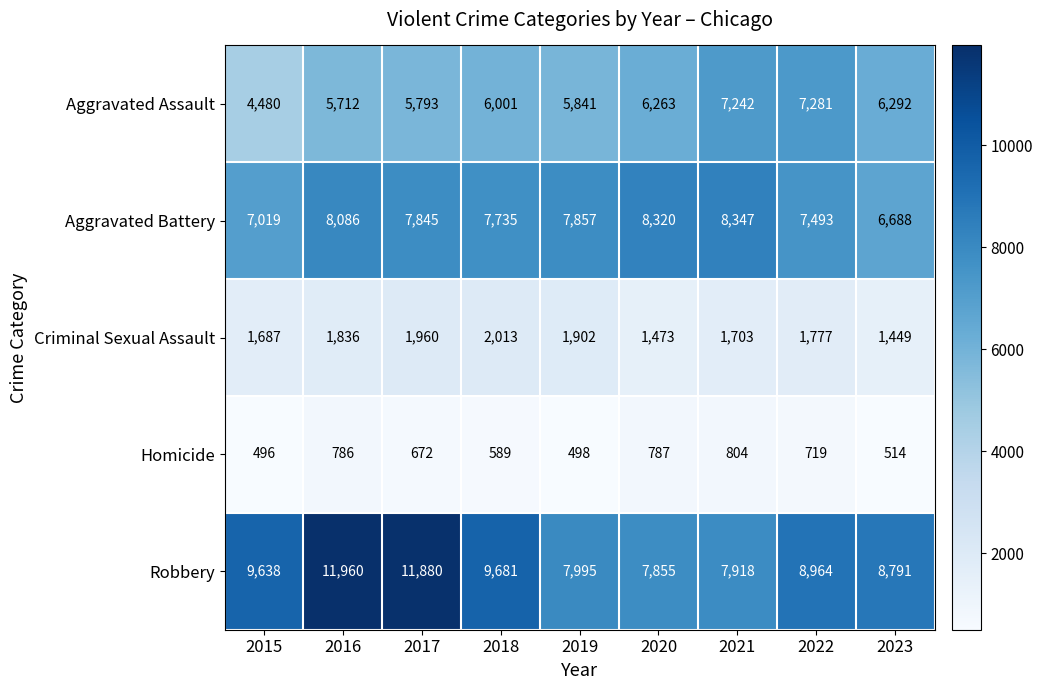

What is the spread (max minus min) of values at 2023?

8277